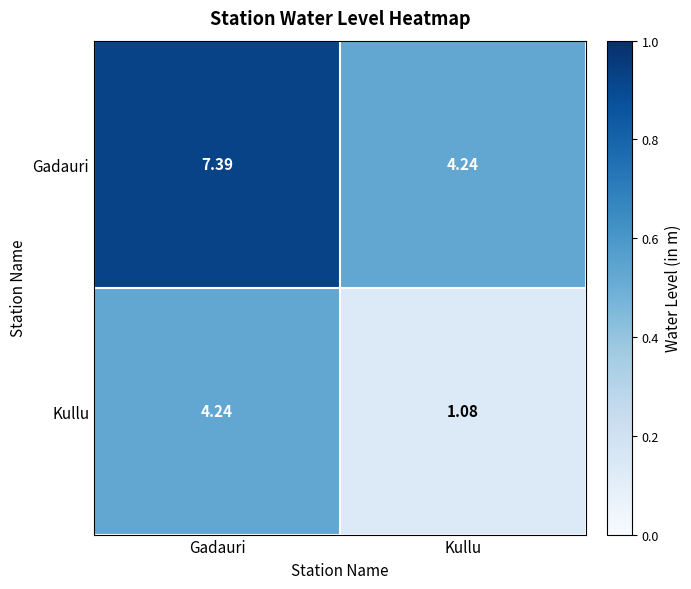

Which category has the lowest value in the Kullu series?

Kullu